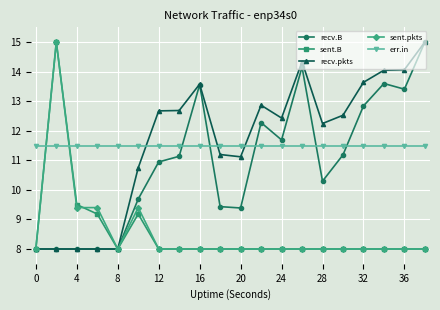

How many intersections are there between recv.B and err.in?

5